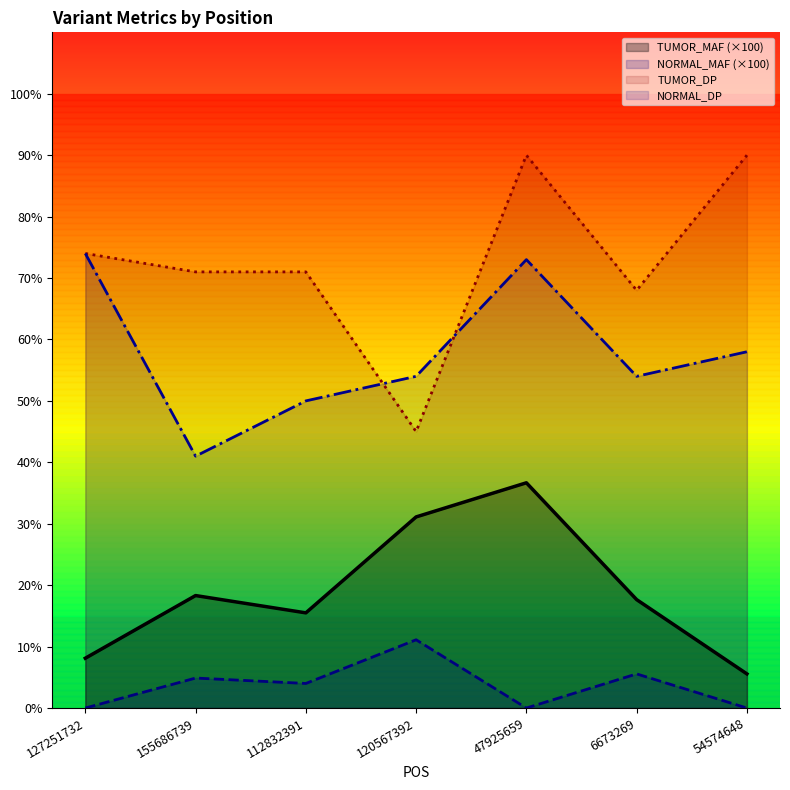

What is the sum of all TUMOR_DP values?

509.0